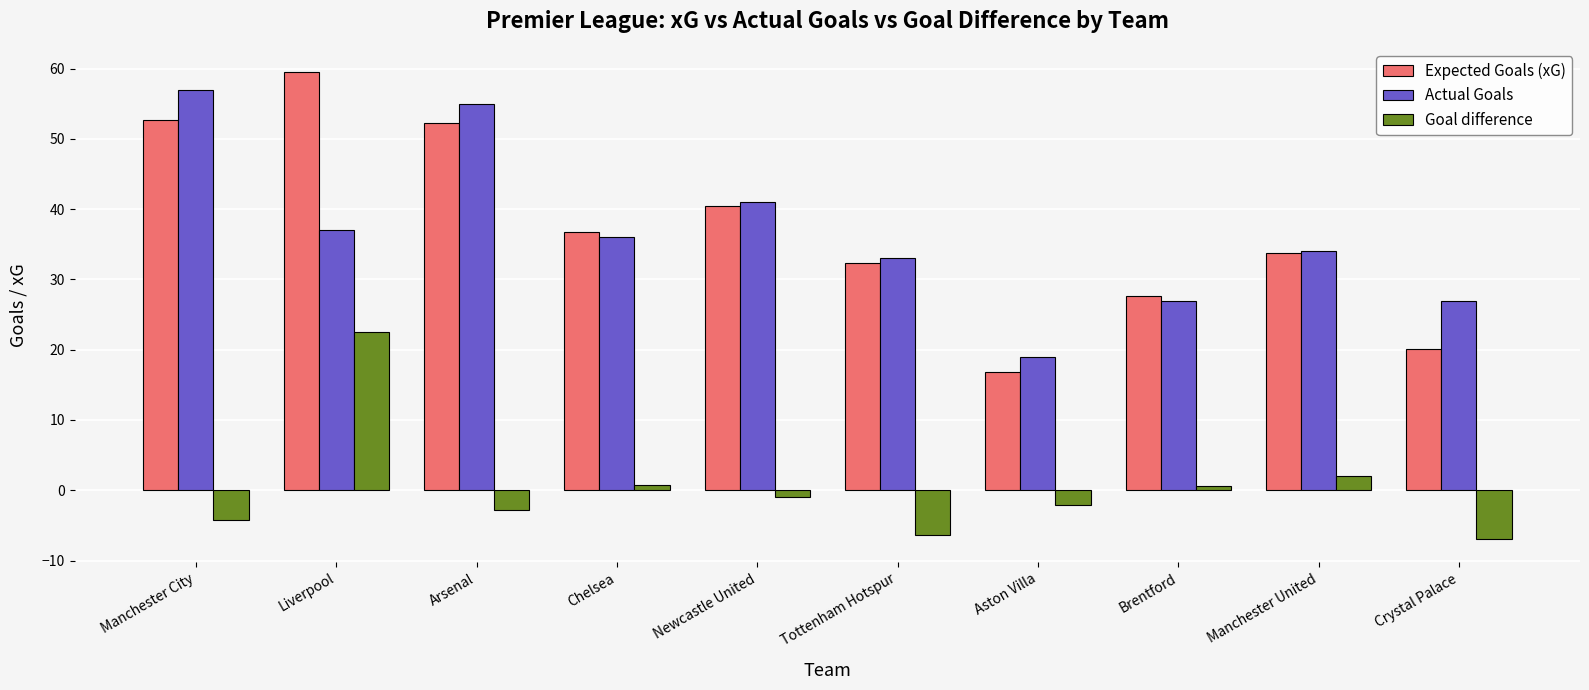

What is the sum of all Goal difference values?

2.7